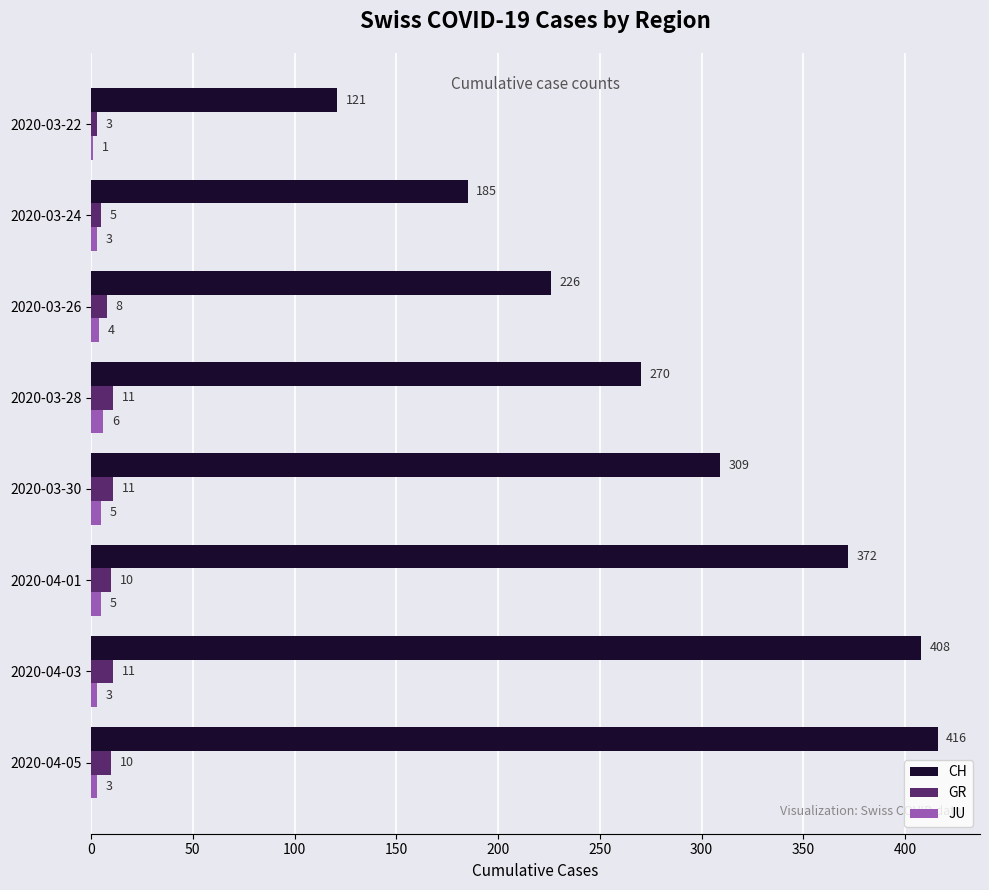

What is the sum of the JU values at 2020-04-03 and 2020-03-26?

7